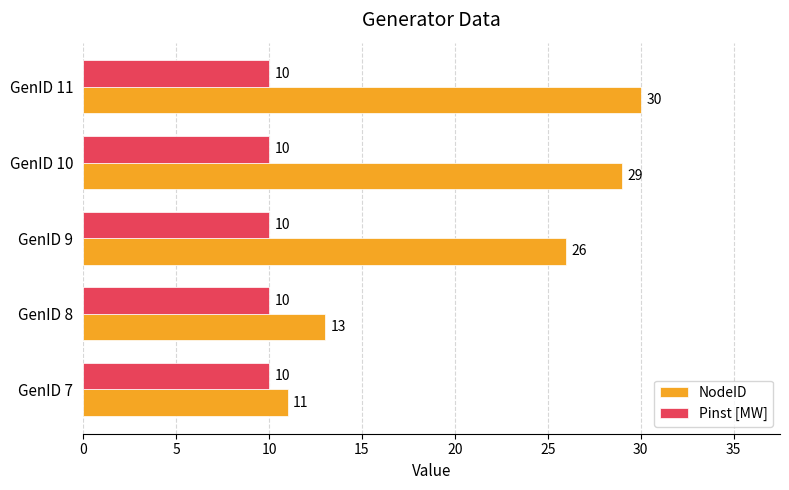

Where is NodeID nearest to the value 20?

GenID 9